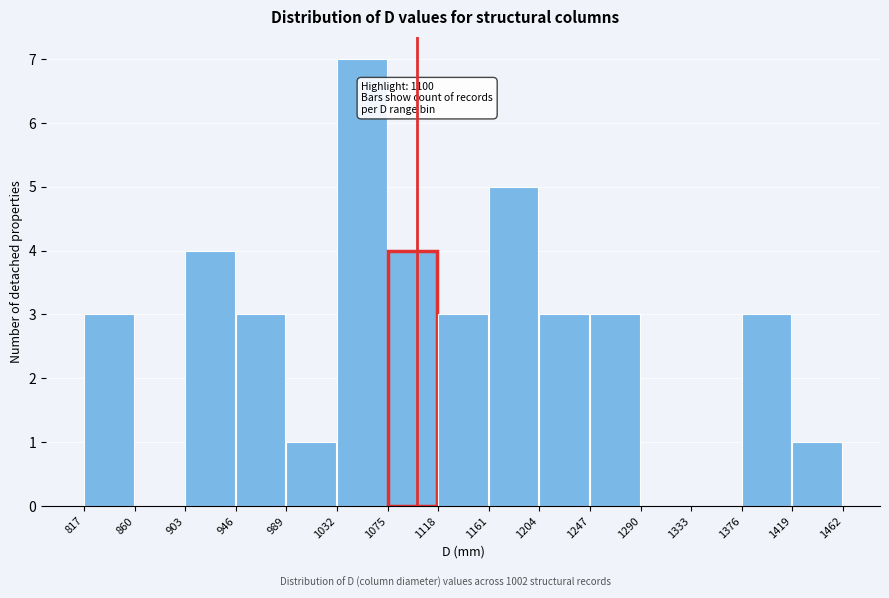

Which range on the x-axis has the tallest bar?

1032 to 1075